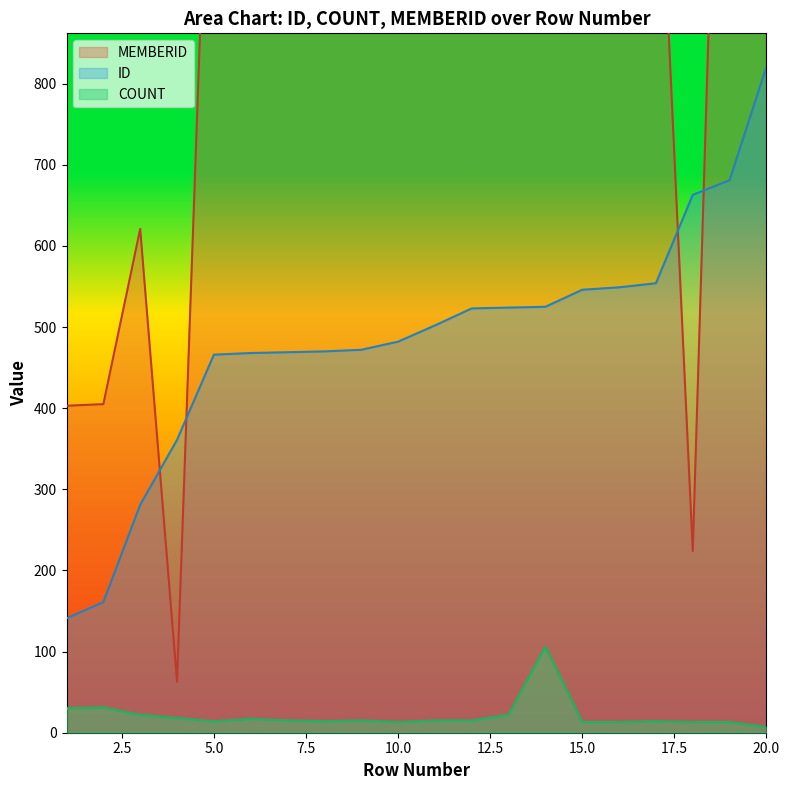

The value of COUNT at 6 is 26. True or false?

False